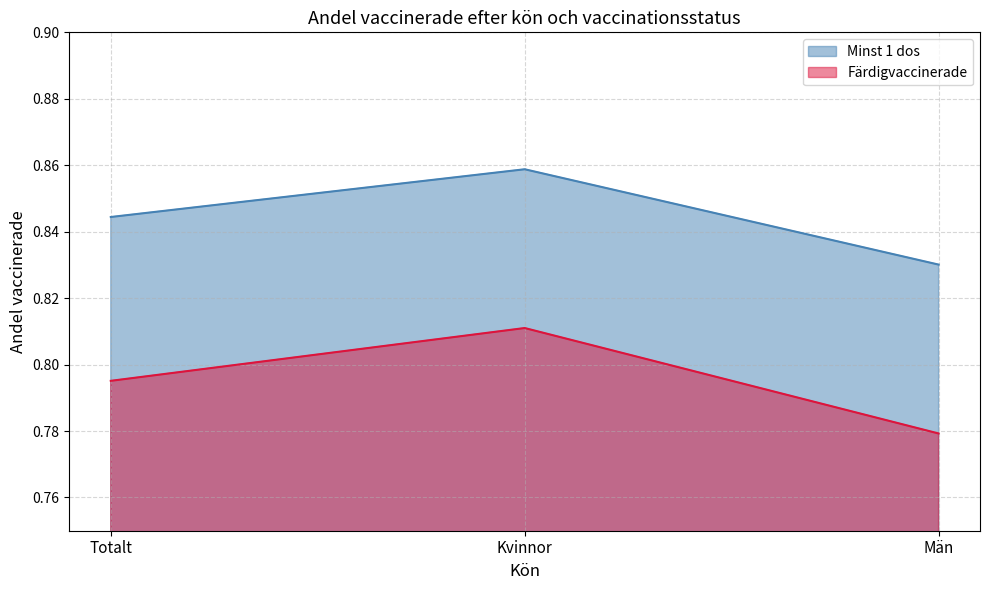

What is the label of the 3rd point from the left?

Män